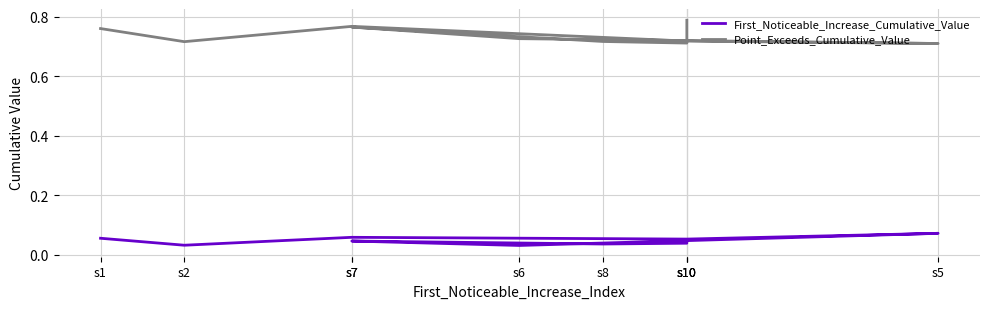

Is it true that First_Noticeable_Increase_Cumulative_Value equals 0.0 at s6?

False